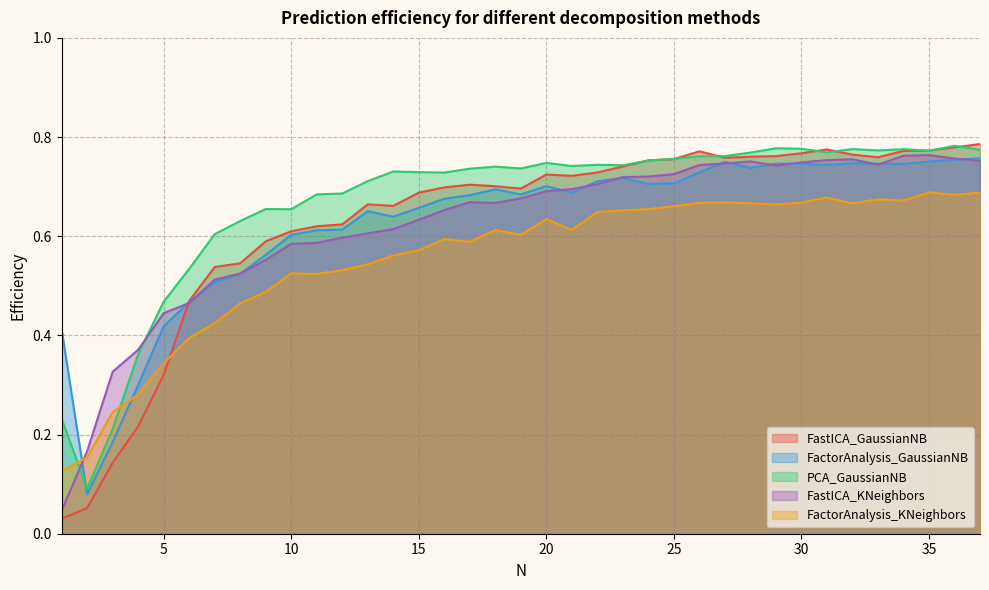

Reading left to right, extract all data points from this chart.

FastICA_GaussianNB: 0.0	0.1	0.1	0.2	0.3	0.5	0.5	0.5	0.6	0.6	0.6	0.6	0.7	0.7	0.7	0.7	0.7	0.7	0.7	0.7	0.7	0.7	0.7	0.8	0.8	0.8	0.8	0.8	0.8	0.8	0.8	0.8	0.8	0.8	0.8	0.8	0.8
FactorAnalysis_GaussianNB: 0.4	0.1	0.2	0.3	0.4	0.5	0.5	0.5	0.6	0.6	0.6	0.6	0.7	0.6	0.7	0.7	0.7	0.7	0.7	0.7	0.7	0.7	0.7	0.7	0.7	0.7	0.8	0.7	0.7	0.7	0.7	0.7	0.7	0.7	0.8	0.8	0.8
PCA_GaussianNB: 0.2	0.1	0.2	0.4	0.5	0.5	0.6	0.6	0.7	0.7	0.7	0.7	0.7	0.7	0.7	0.7	0.7	0.7	0.7	0.7	0.7	0.7	0.7	0.8	0.8	0.8	0.8	0.8	0.8	0.8	0.8	0.8	0.8	0.8	0.8	0.8	0.8
FastICA_KNeighbors: 0.0	0.2	0.3	0.4	0.4	0.5	0.5	0.5	0.6	0.6	0.6	0.6	0.6	0.6	0.6	0.7	0.7	0.7	0.7	0.7	0.7	0.7	0.7	0.7	0.7	0.7	0.7	0.8	0.7	0.7	0.8	0.8	0.7	0.8	0.8	0.8	0.8
FactorAnalysis_KNeighbors: 0.1	0.2	0.2	0.3	0.3	0.4	0.4	0.5	0.5	0.5	0.5	0.5	0.5	0.6	0.6	0.6	0.6	0.6	0.6	0.6	0.6	0.6	0.7	0.7	0.7	0.7	0.7	0.7	0.7	0.7	0.7	0.7	0.7	0.7	0.7	0.7	0.7